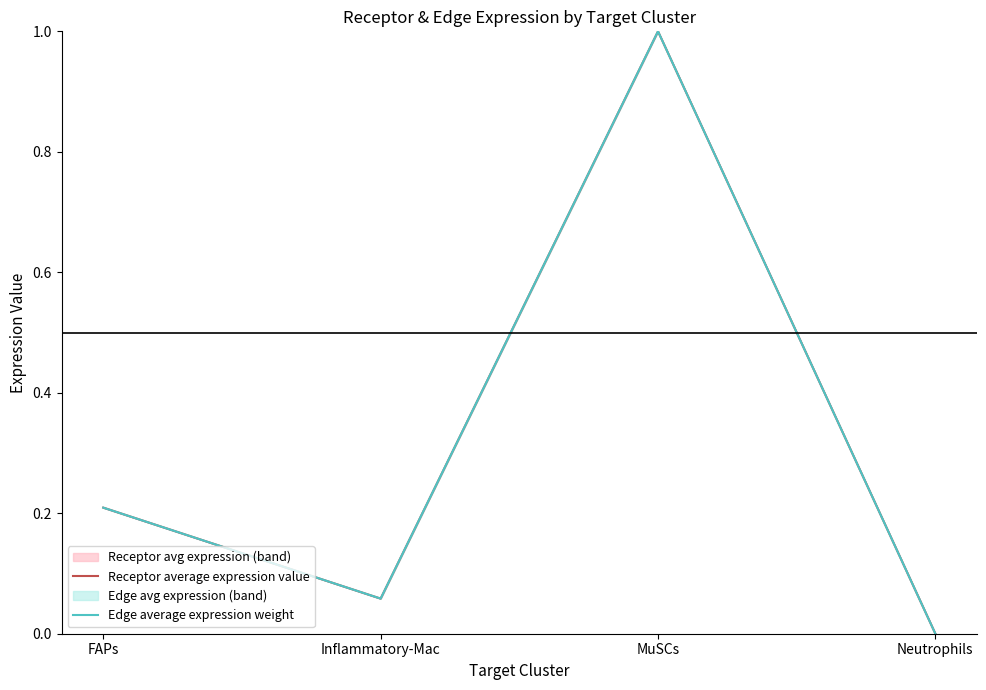

In Receptor average expression value, how many points are higher than both neighbors (excluding endpoints)?

1